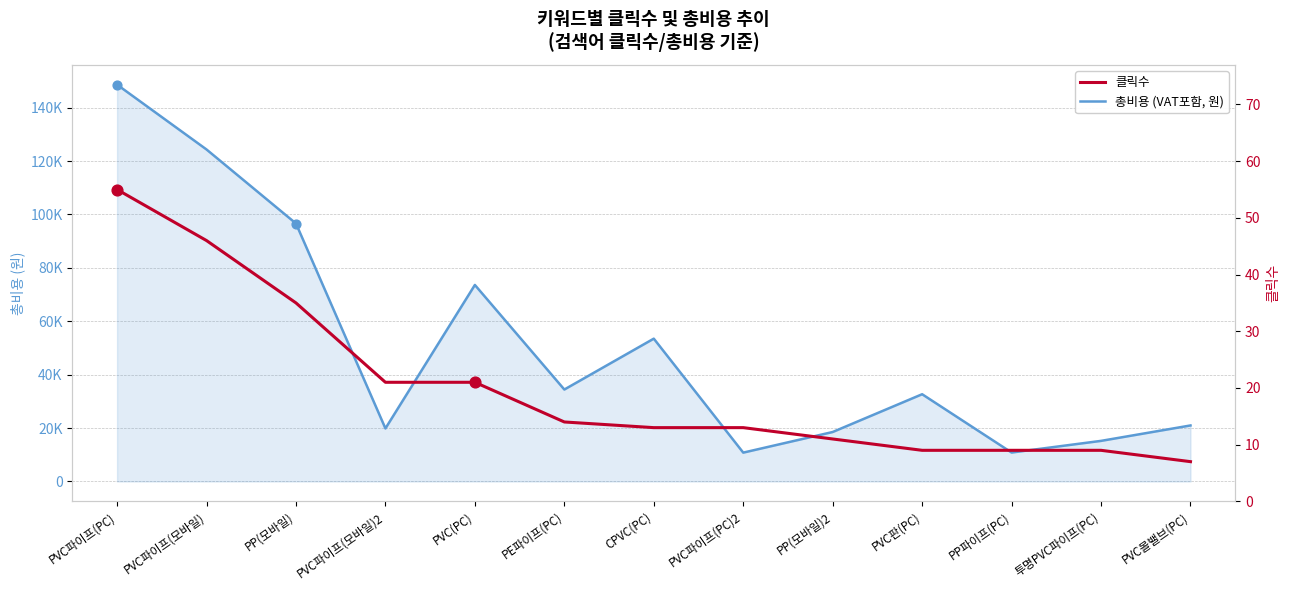

At which category is the sum across all series the highest?

PVC파이프(PC)